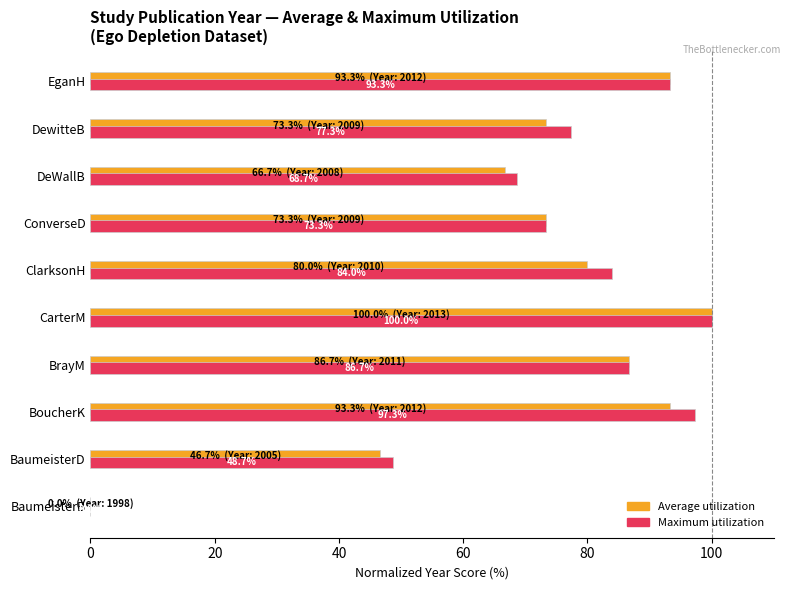

True or false: Maximum utilization has a value of 131.2 at BoucherK.

False